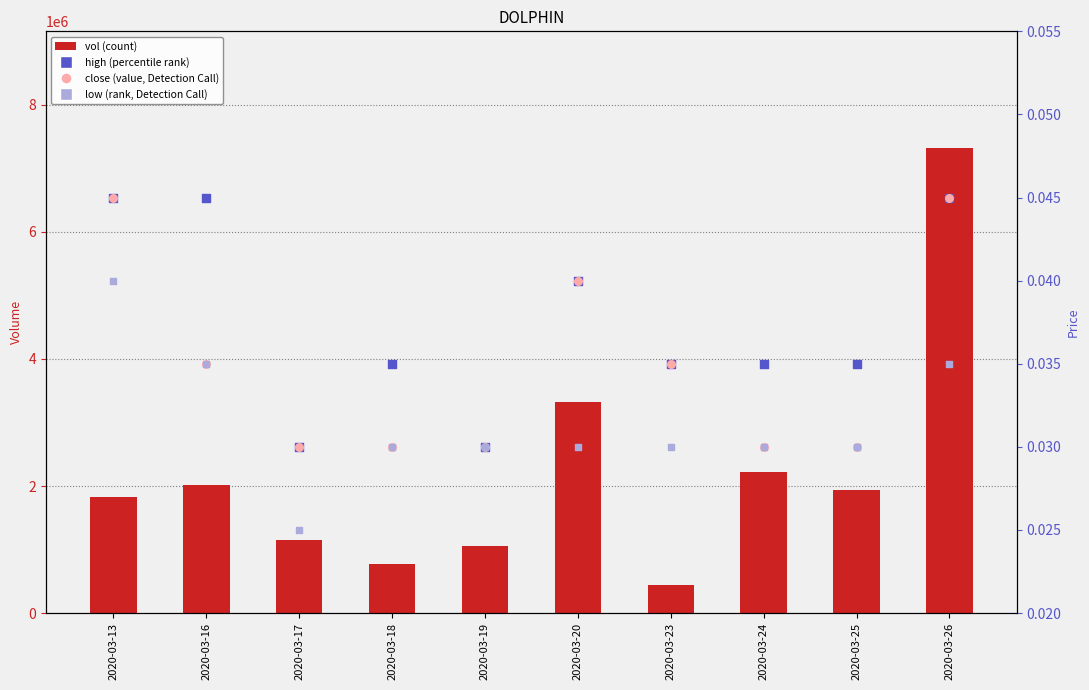

What are all the series names shown in the legend?

vol (count), high (percentile rank), close (value), low (rank)